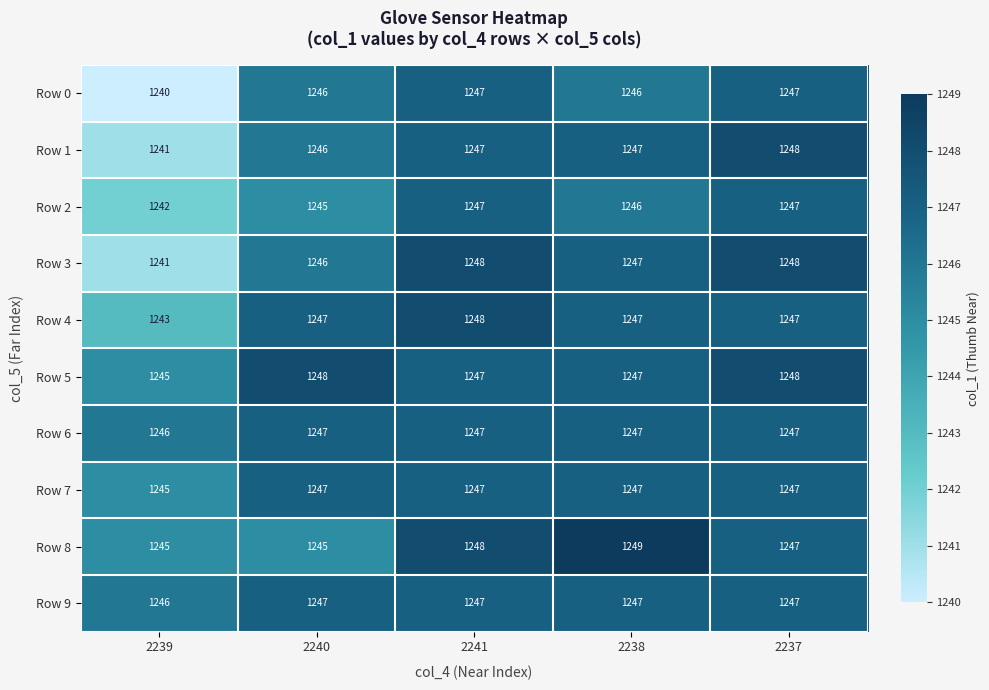

What is the difference between the highest and lowest values at 2240?

3